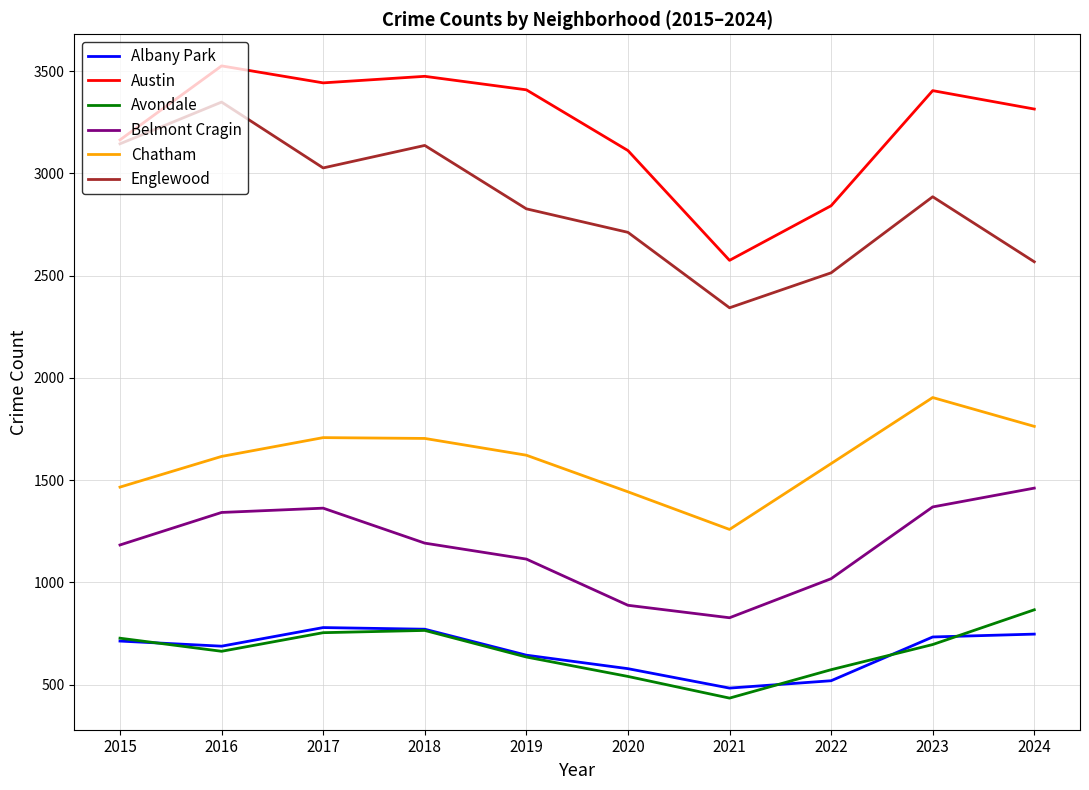

How many series are shown in this chart?

6